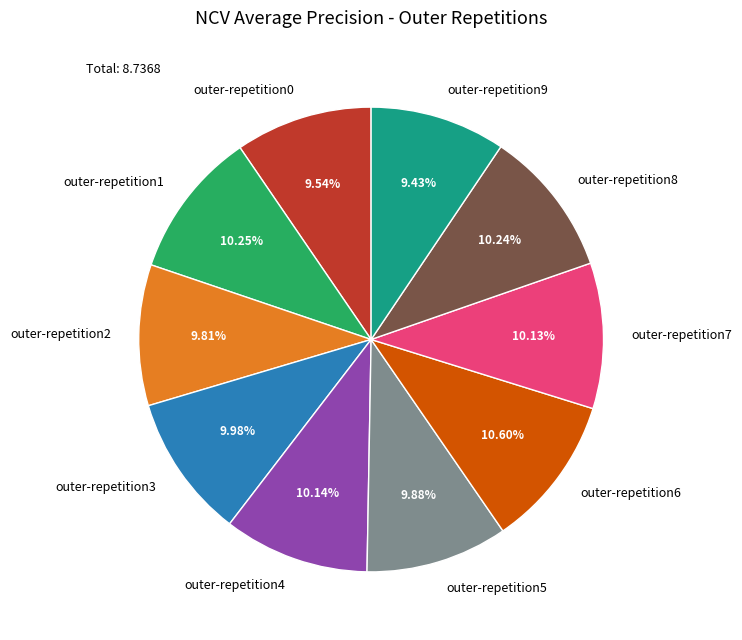

What percentage is NOT represented by outer-repetition9?

90.6%